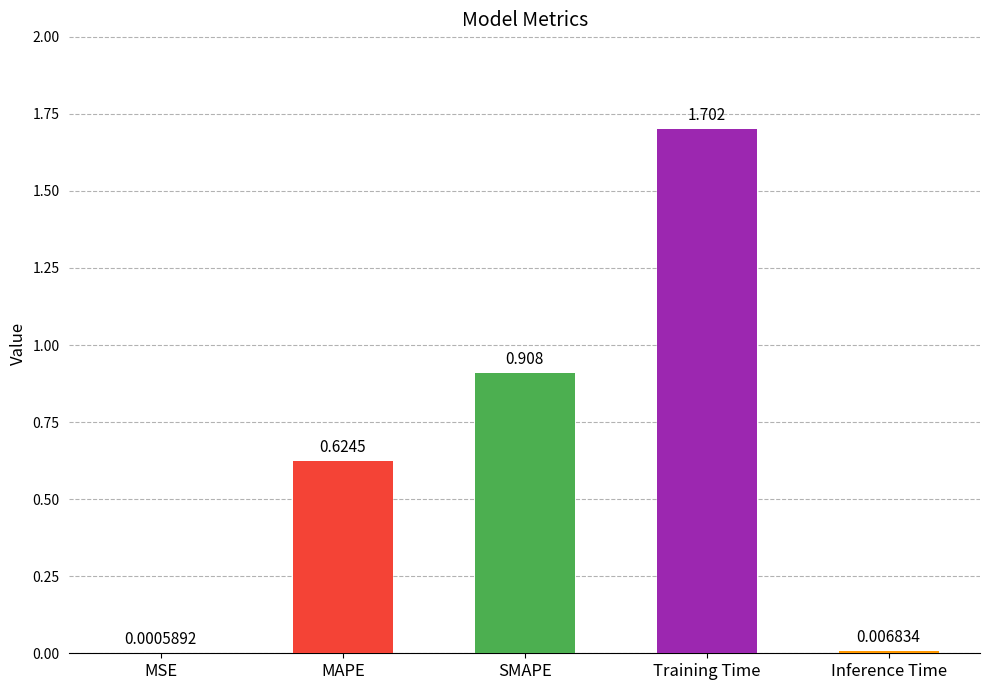

At which label is the value closest to 0?

MSE